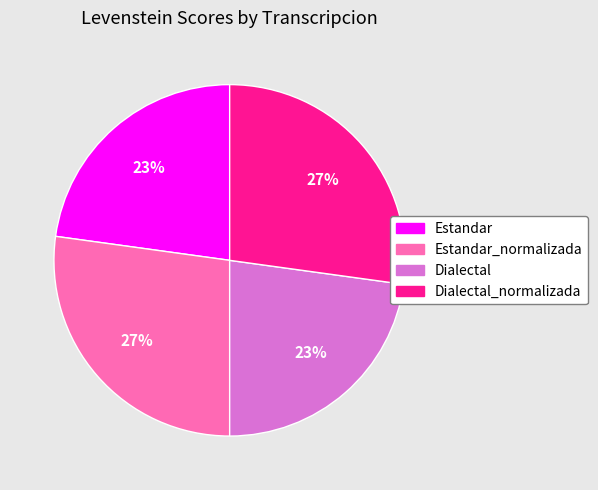

Is there a majority slice in this chart?

No